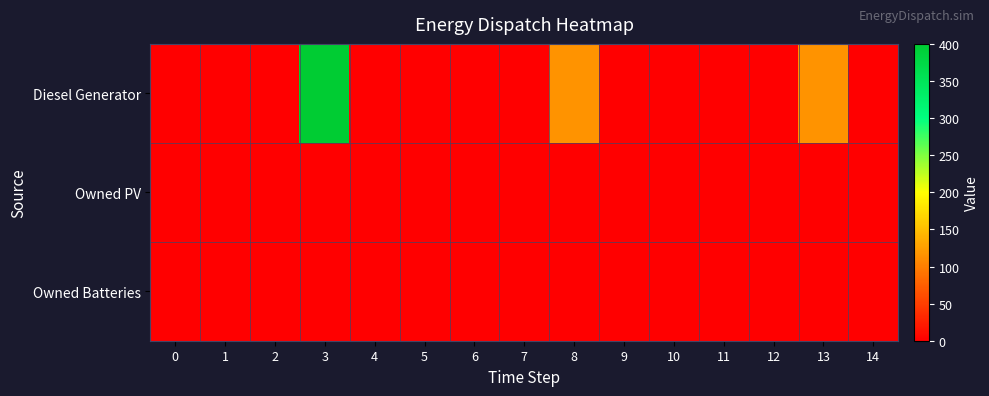

Which has a higher value, 10 or 12?

10